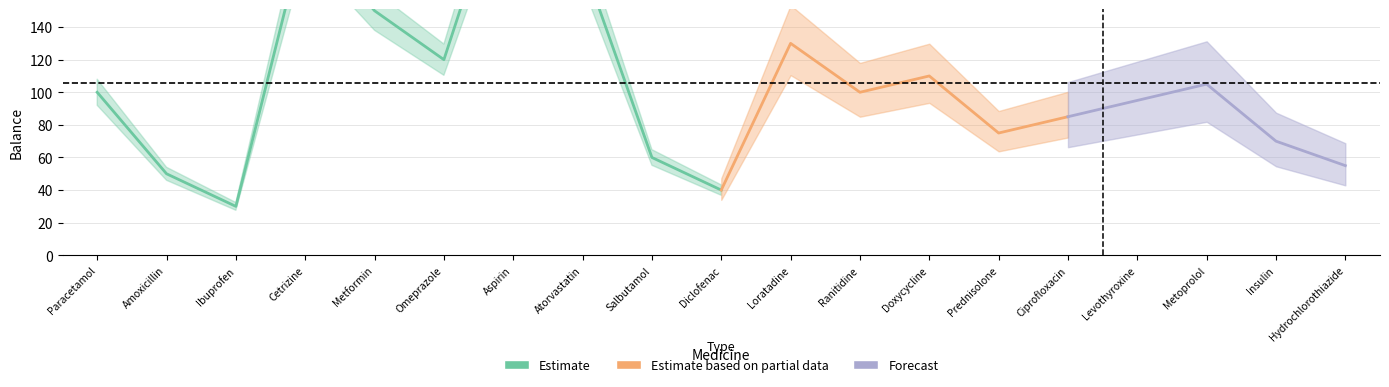

The chart shows a value of 87 at Amoxicillin. True or false?

False